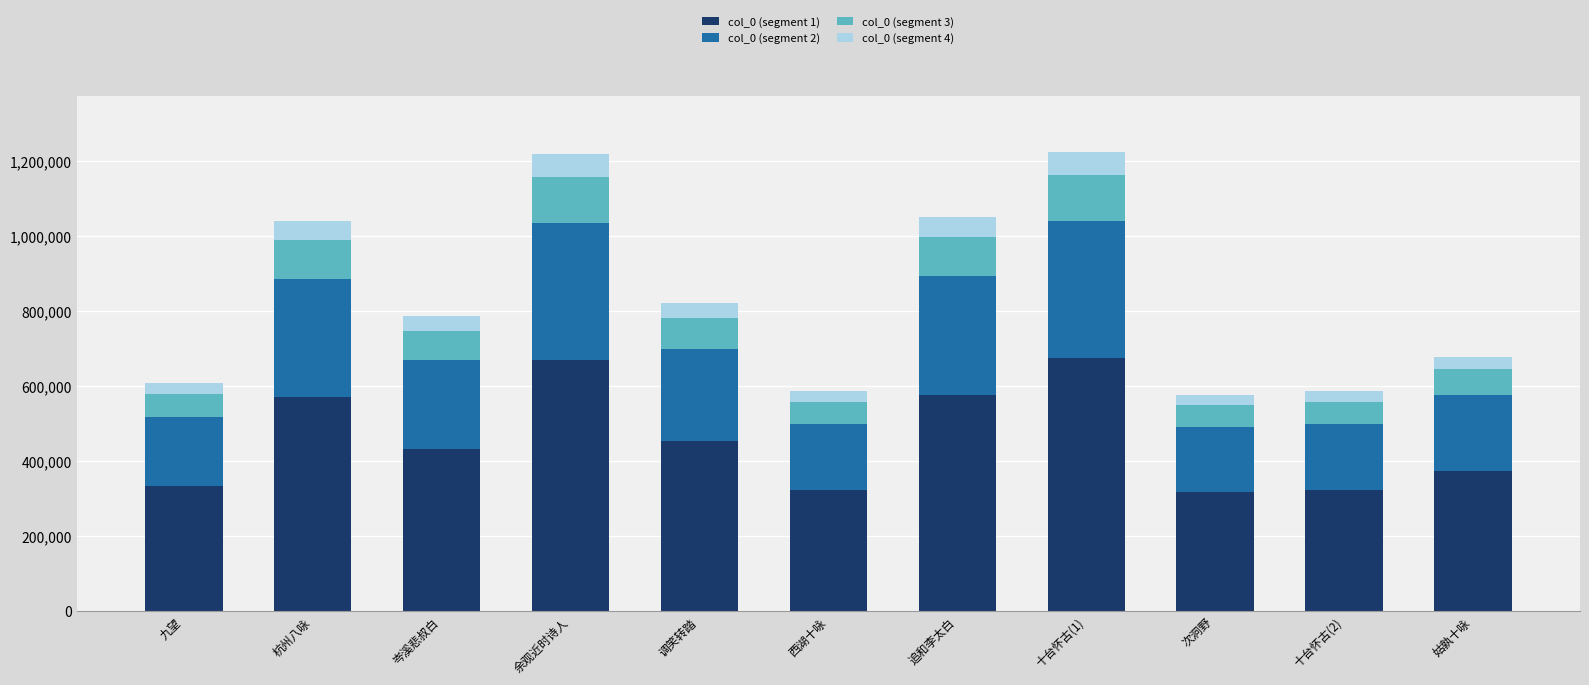

Does the chart contain stacked bars?

Yes